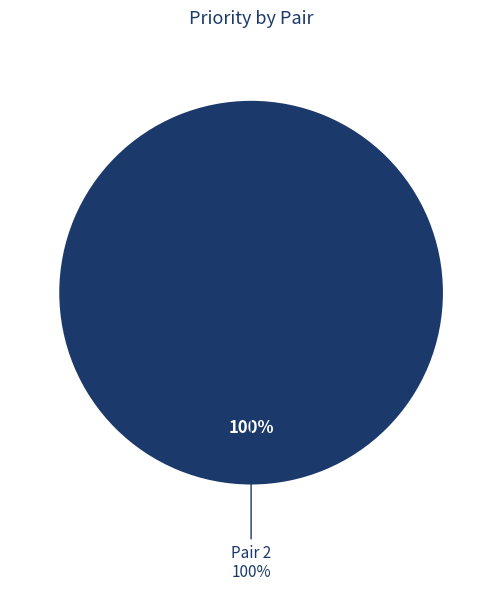

Is it true that Pair 1 is 0% of the pie?

True